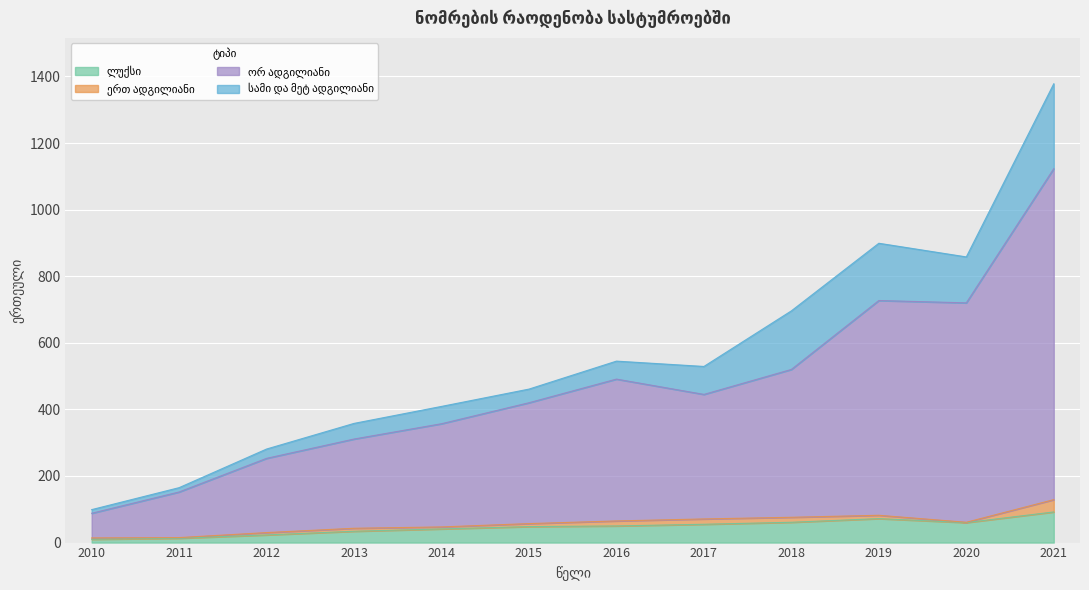

At which category is the sum across all series the highest?

2021